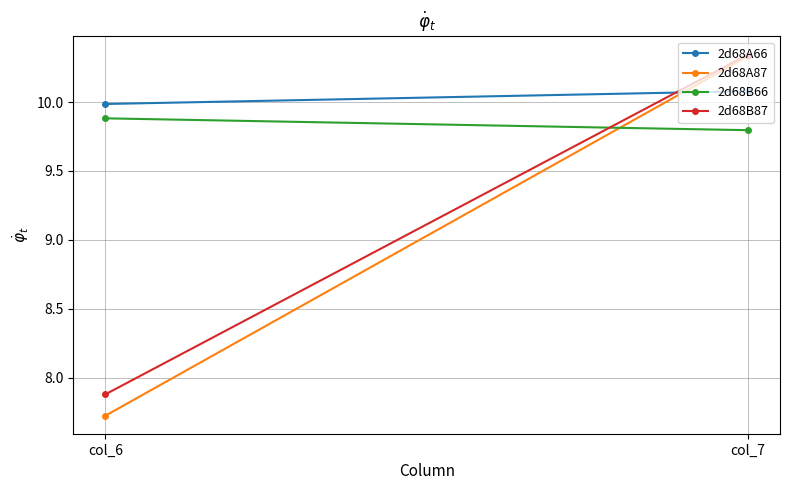

The value of 2d68A87 at col_6 is 7.7. True or false?

True